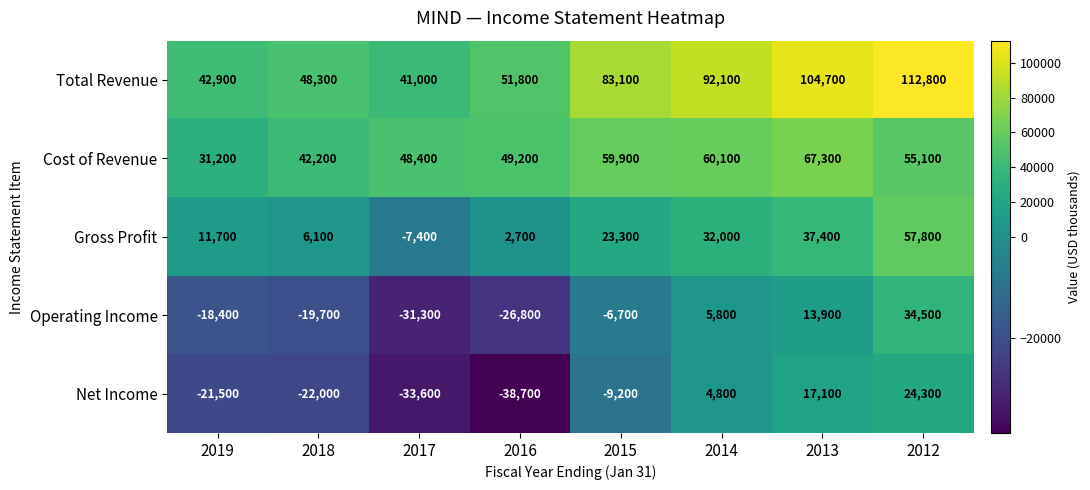

Between 2018 and 2014, which series saw the biggest shift?

Total Revenue